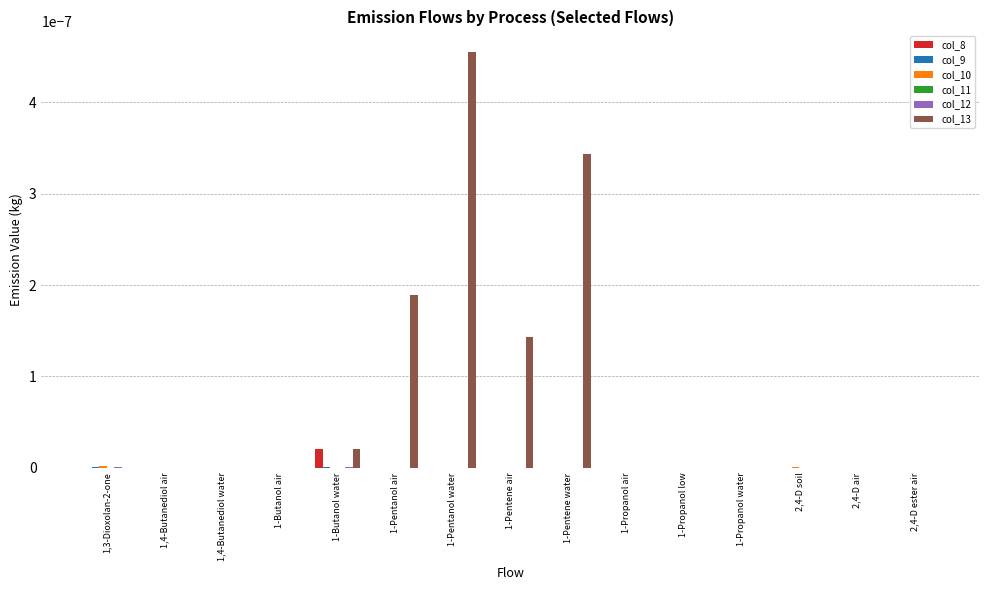

How many groups of bars are there?

15